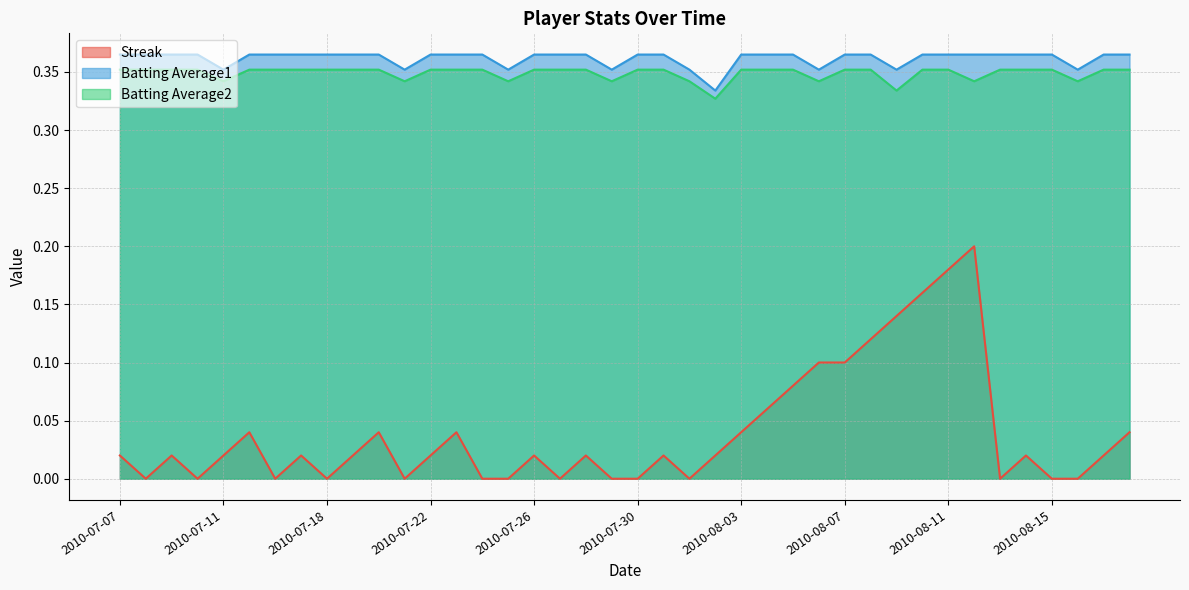

List the labels in order of Batting Average1 value, smallest first.

2010-08-02, 2010-07-11, 2010-07-21, 2010-07-25, 2010-07-29, 2010-08-01, 2010-08-06, 2010-08-09, 2010-08-16, 2010-07-07, 2010-07-08, 2010-07-09, 2010-07-10, 2010-07-15, 2010-07-16, 2010-07-17, 2010-07-18, 2010-07-19, 2010-07-20, 2010-07-22, 2010-07-23, 2010-07-24, 2010-07-26, 2010-07-27, 2010-07-28, 2010-07-30, 2010-07-31, 2010-08-03, 2010-08-04, 2010-08-05, 2010-08-07, 2010-08-08, 2010-08-10, 2010-08-11, 2010-08-12, 2010-08-13, 2010-08-14, 2010-08-15, 2010-08-17, 2010-08-18